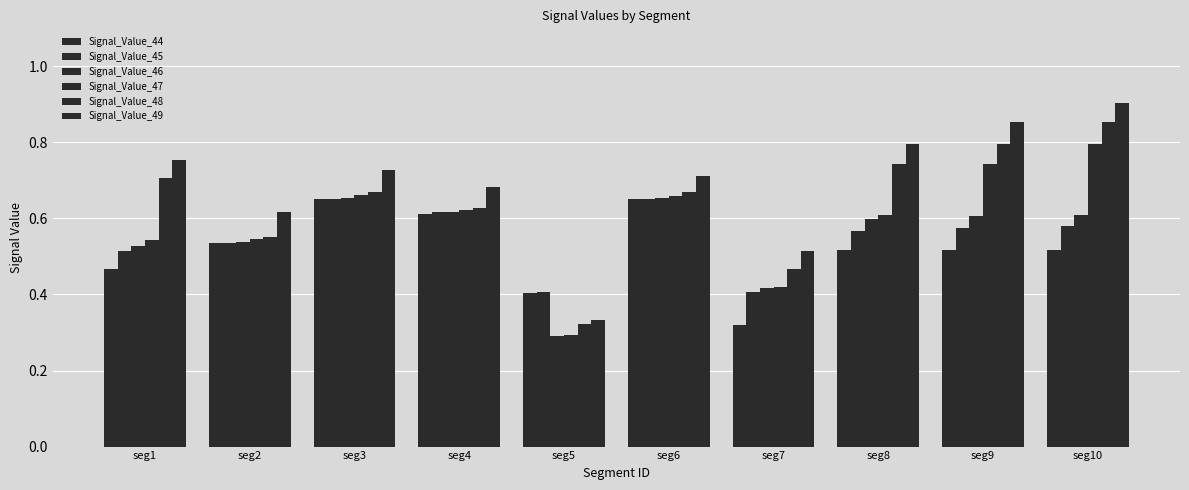

How many groups of bars are there?

10